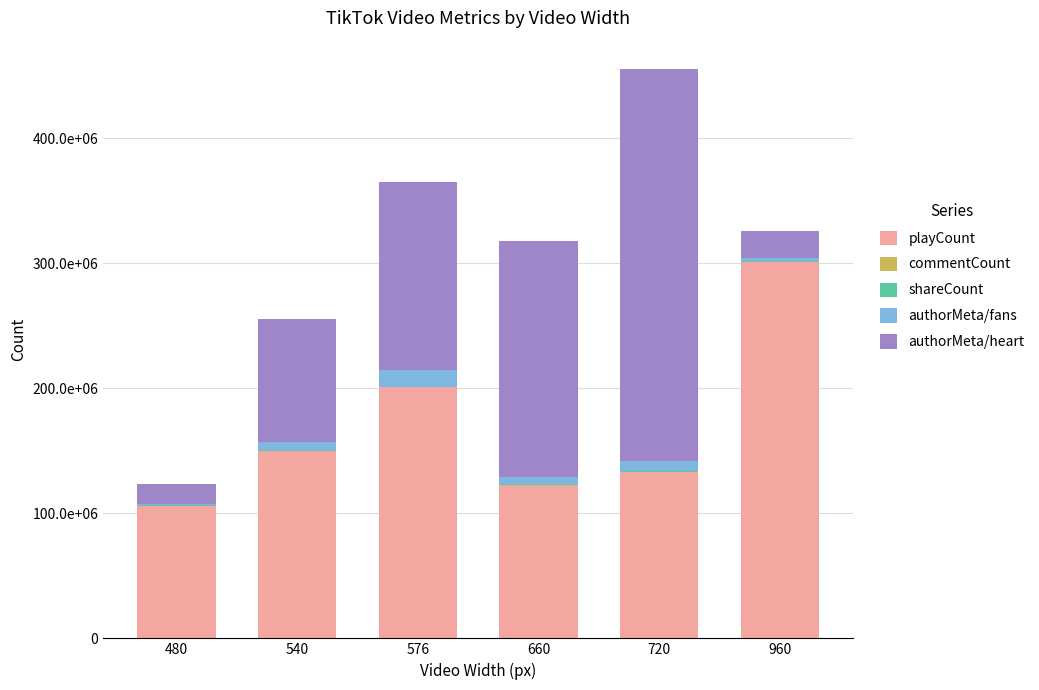

What is the difference between the maximum and minimum values in the shareCount series?

877000